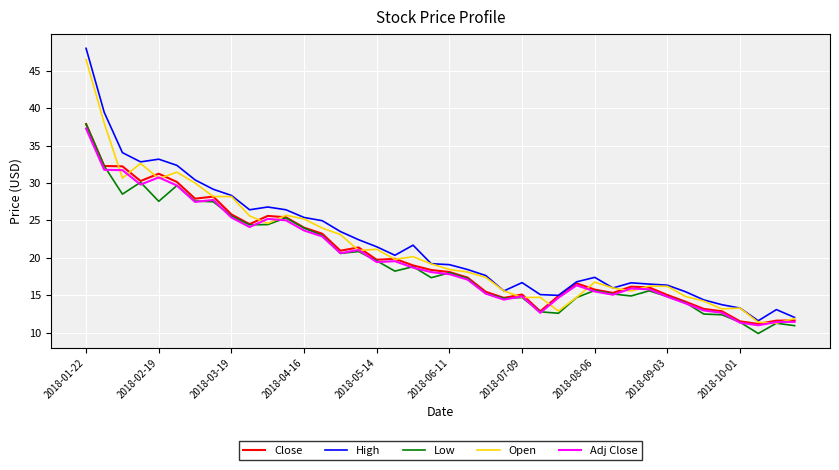

What is the maximum value shown in the chart?

48.0